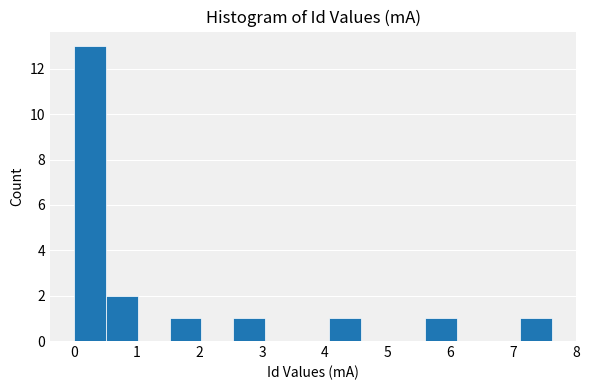

Over which range of the x-axis is the bar tallest?

0.0 to 0.5